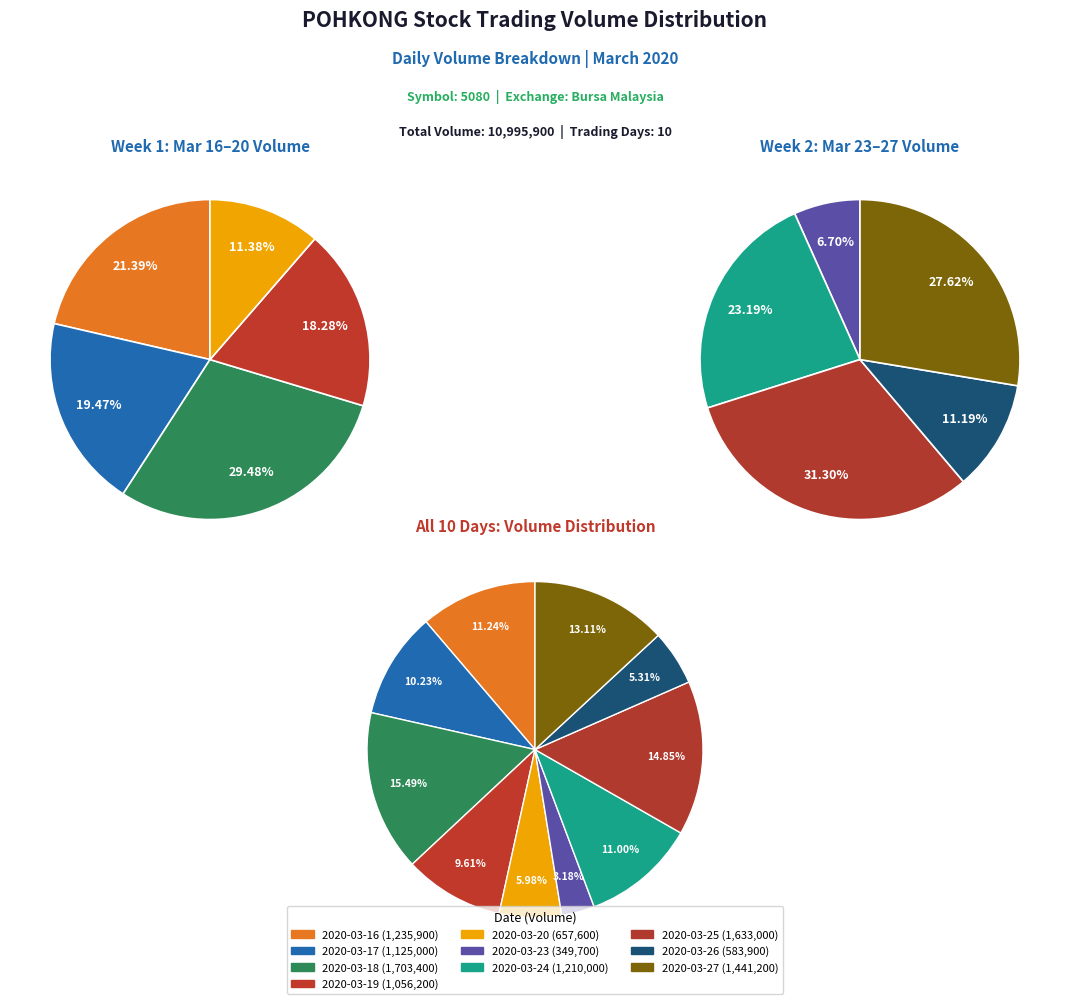

To the nearest percent, what is the combined percentage of 2020-03-16 and 2020-03-23?

14%